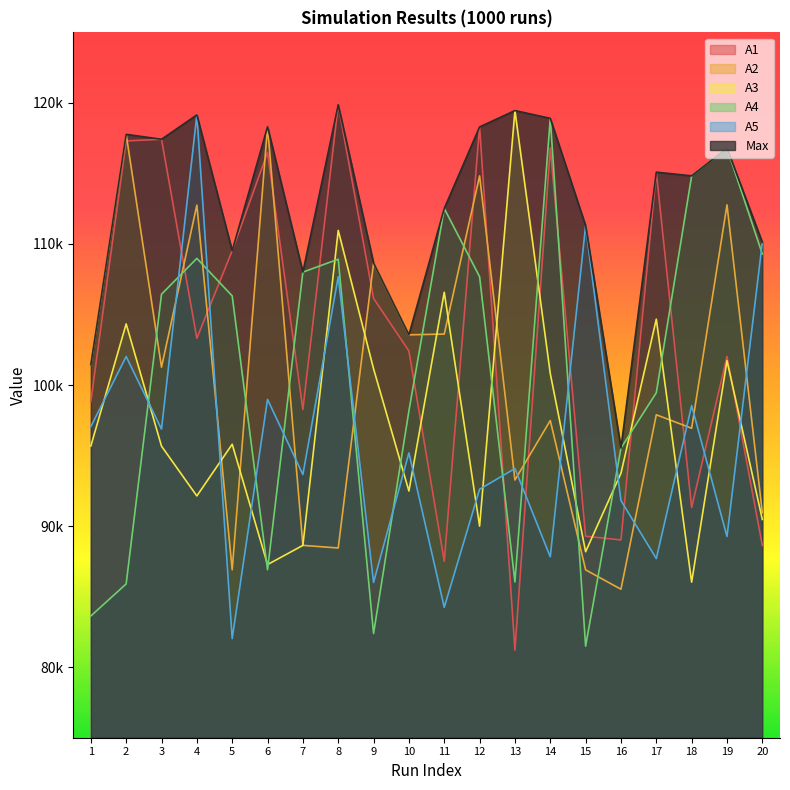

Rank the series at 18 from highest to lowest value.

A4, Max, A5, A2, A1, A3